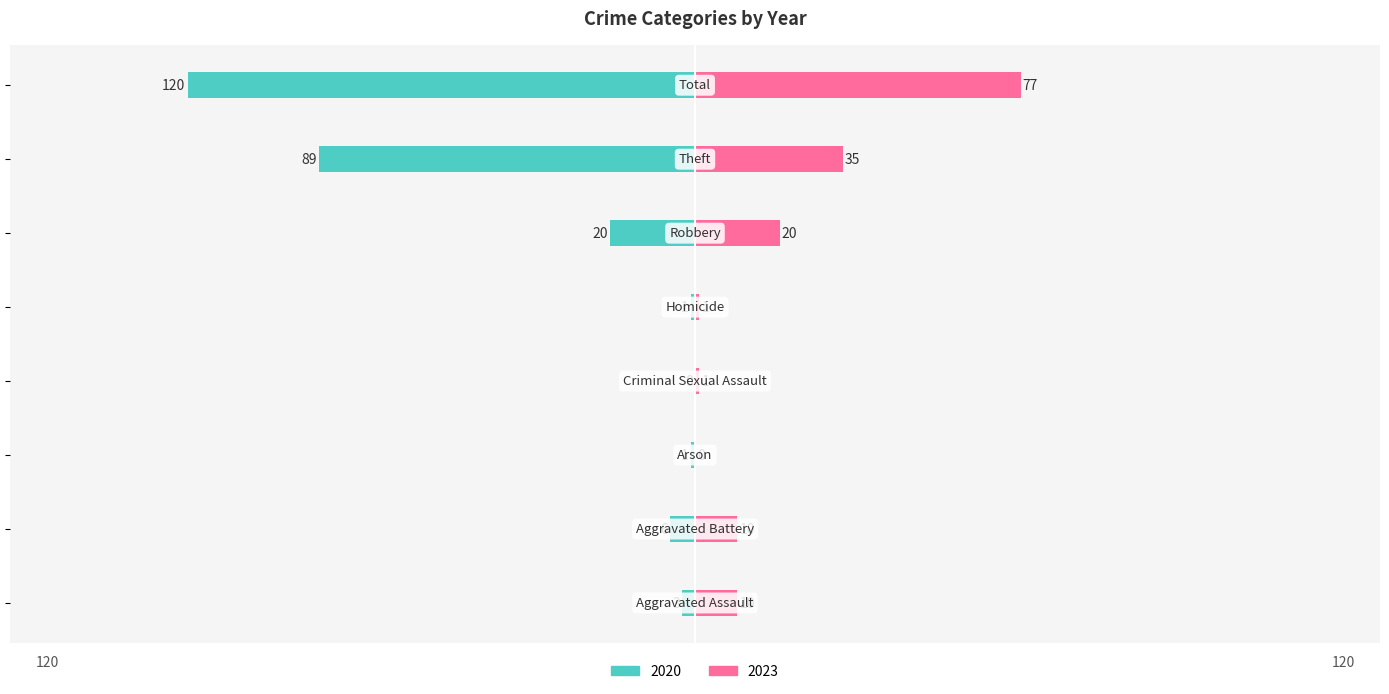

How many data points does each series have?

8